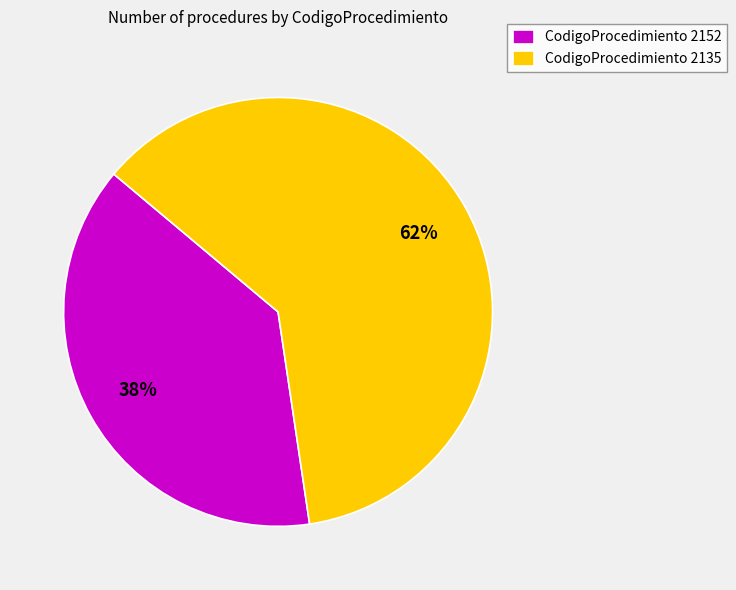

To the nearest percent, what is the combined percentage of CodigoProcedimiento 2152 and CodigoProcedimiento 2135?

100%